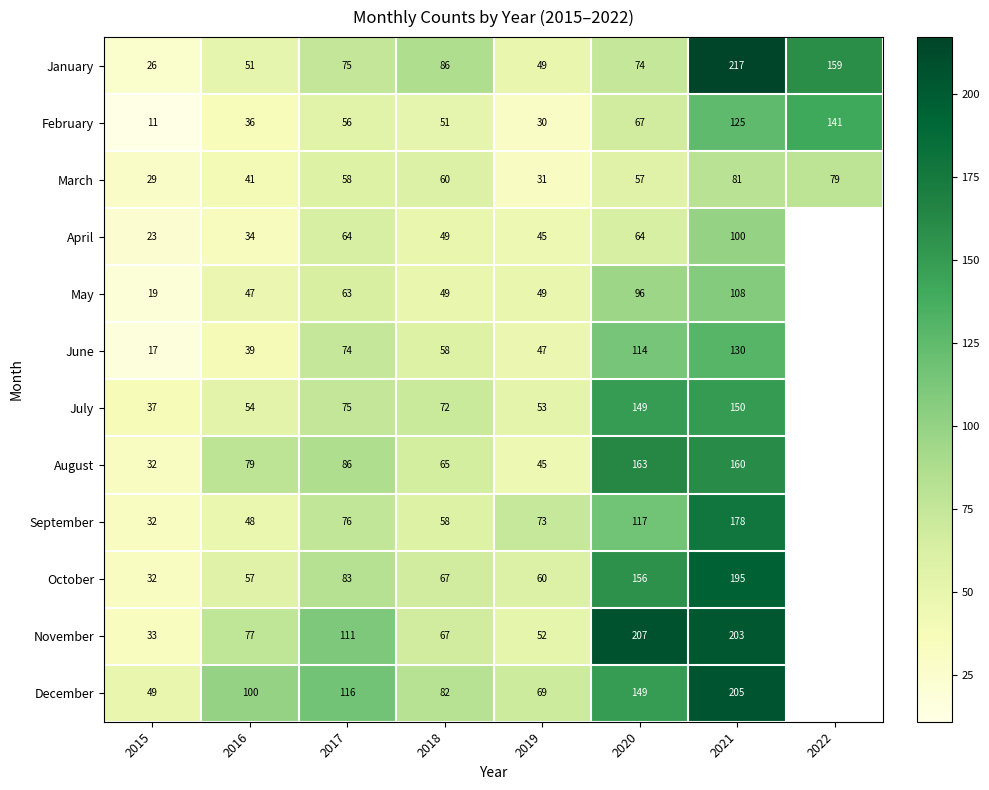

What is the total value across all series at 2015?

340